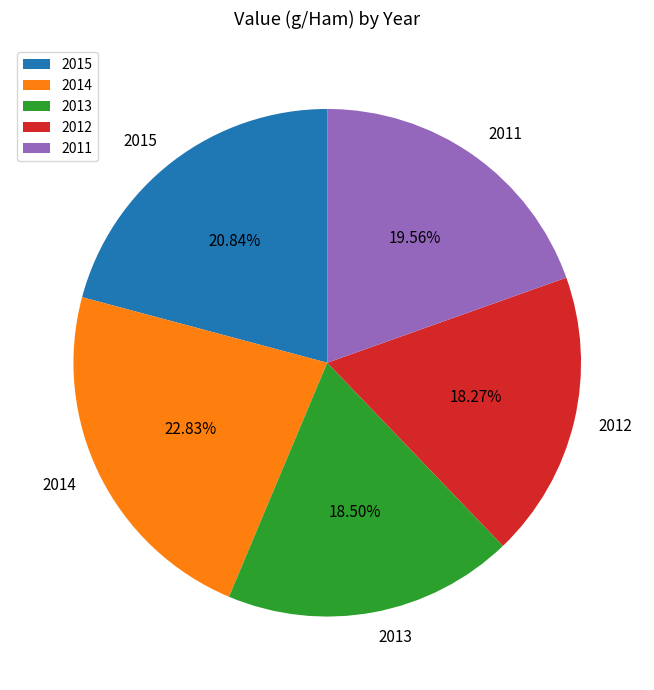

What is the ratio of the value at 2014 to the value at 2011?

1.2